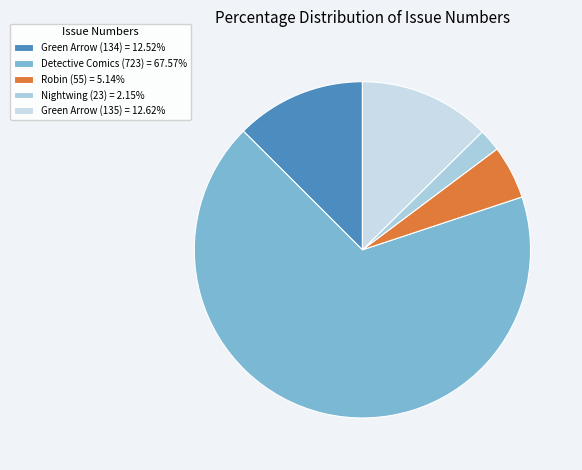

To the nearest percent, what portion does Green Arrow (134) represent?

13%